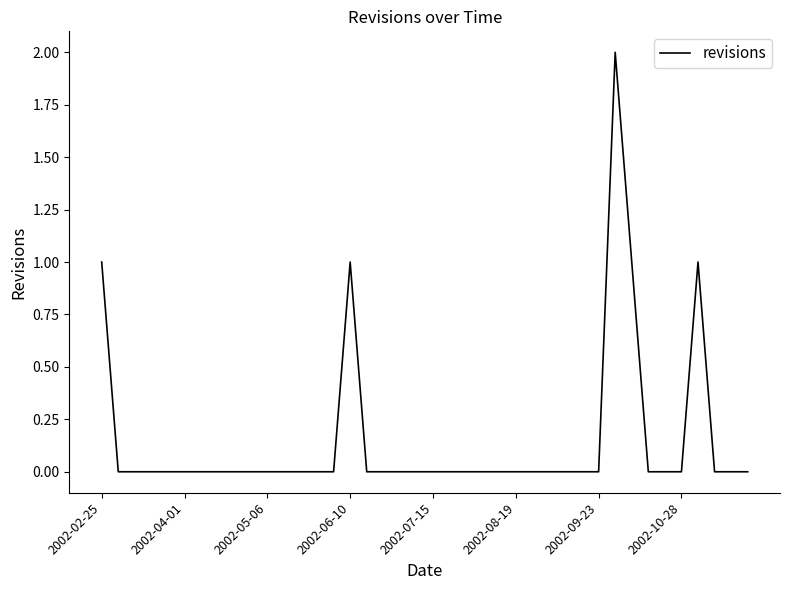

Reading right to left, what are all the values shown in this chart?

0	0	0	1	0	0	0	1	2	0	0	0	0	0	0	0	0	0	0	0	0	0	0	0	1	0	0	0	0	0	0	0	0	0	0	0	0	0	0	1